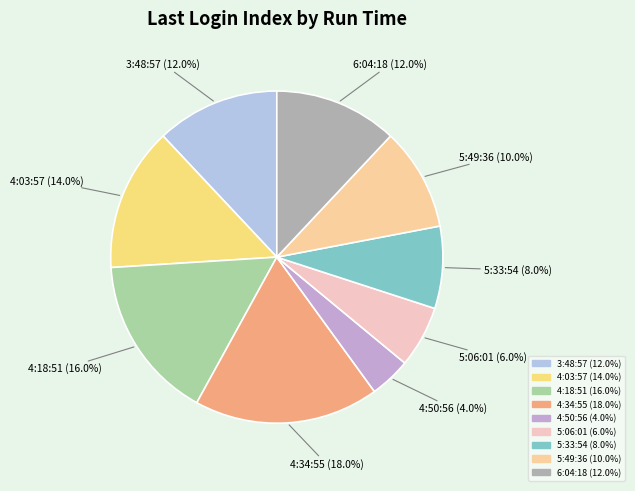

Count the number of slices in the pie.

9